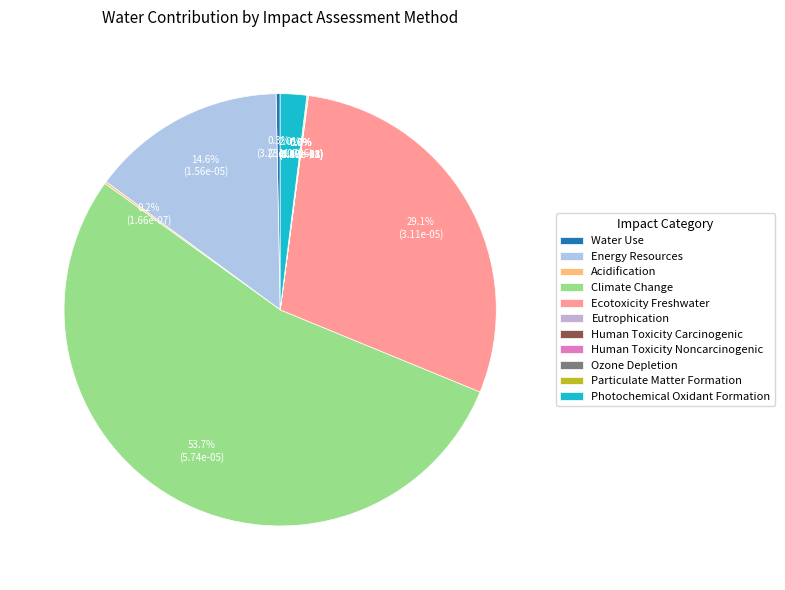

What portion of the pie excludes Ecotoxicity Freshwater?

70.9%